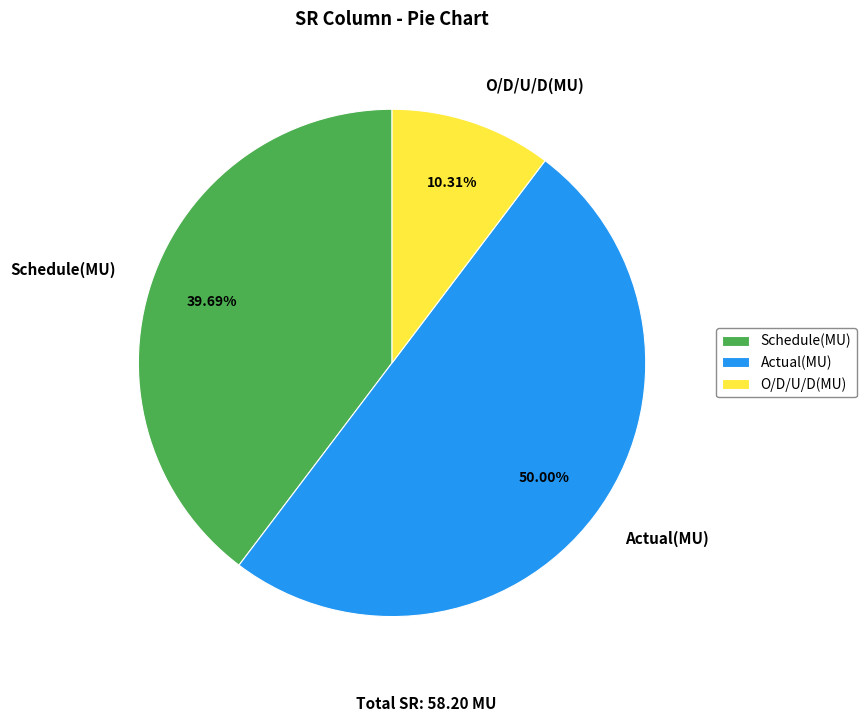

Between O/D/U/D(MU) and Schedule(MU), which is larger?

Schedule(MU)